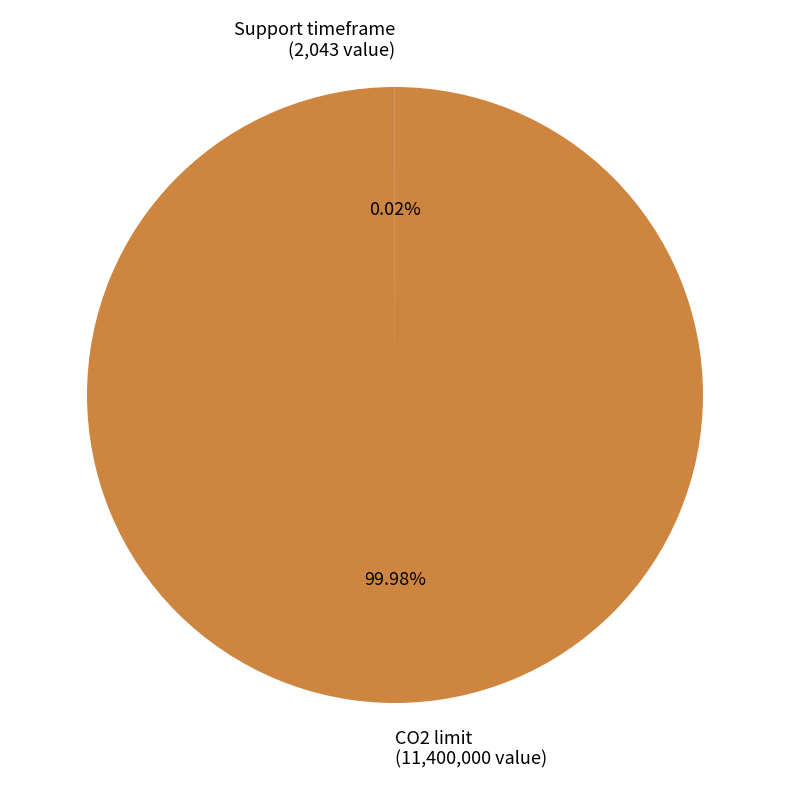

What is the majority slice?

CO2 limit